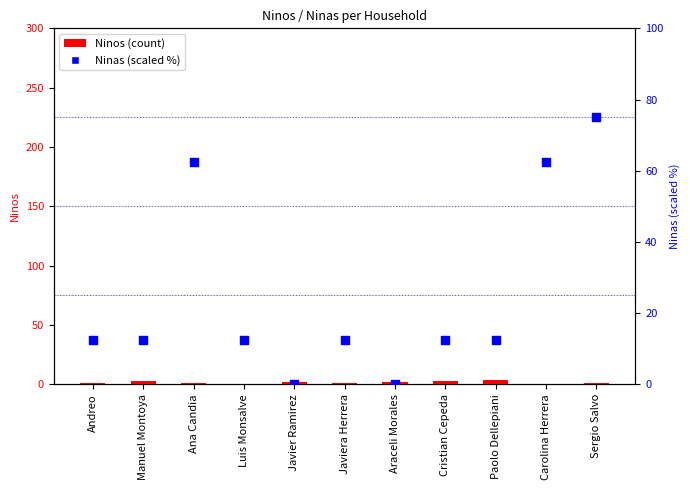

What are all the series names shown in the legend?

Ninos, Ninas